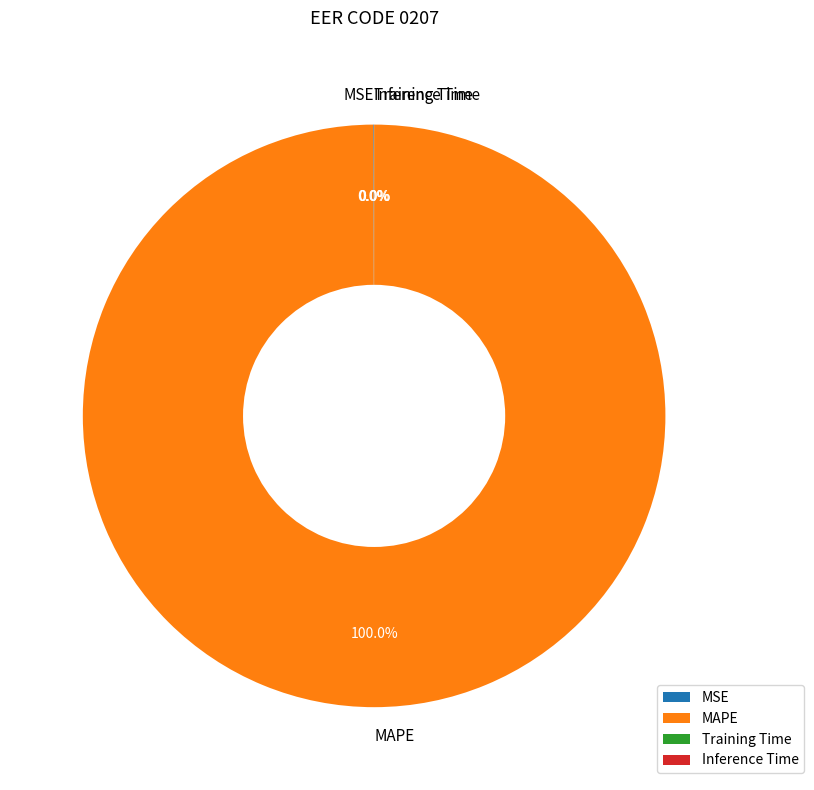

Which slice is the largest?

MAPE